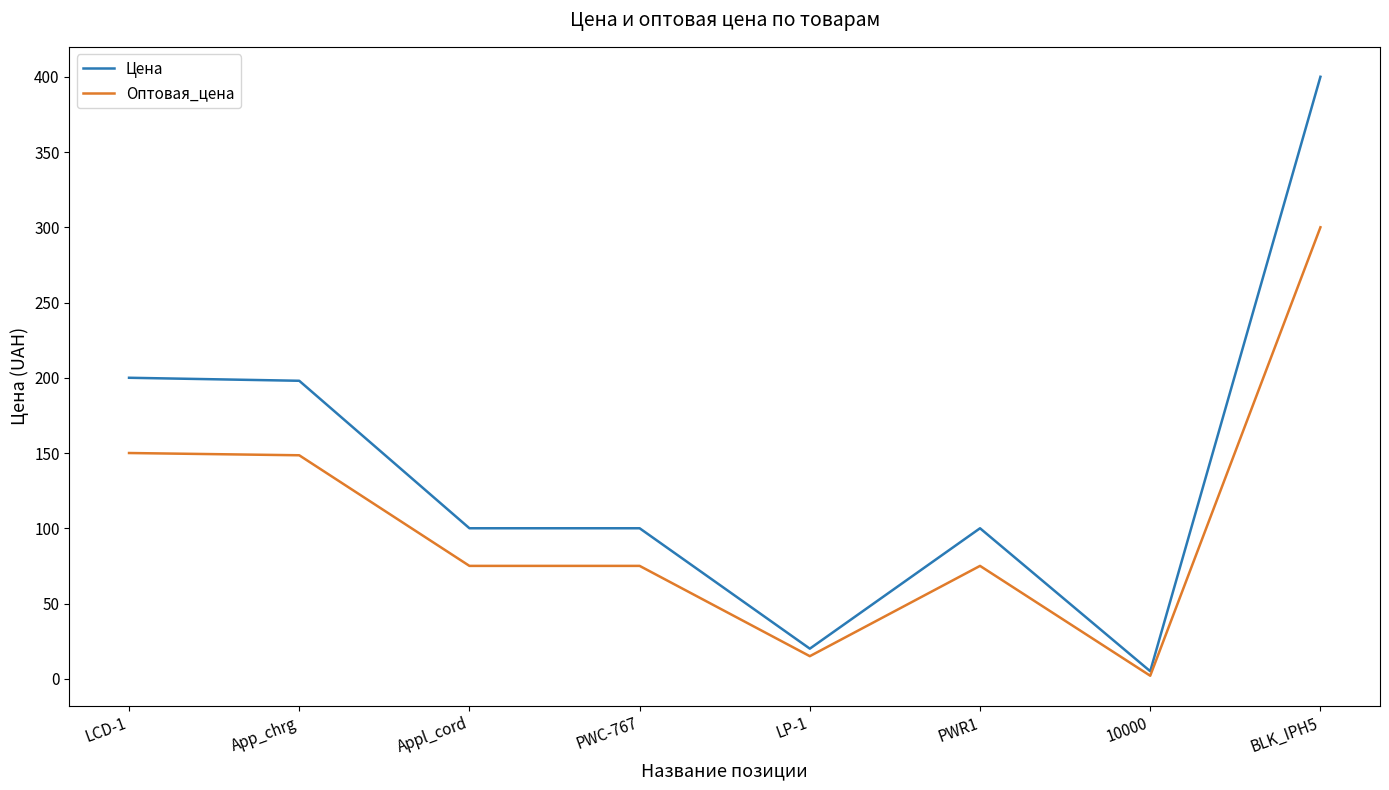

What position from the right is PWR1?

3